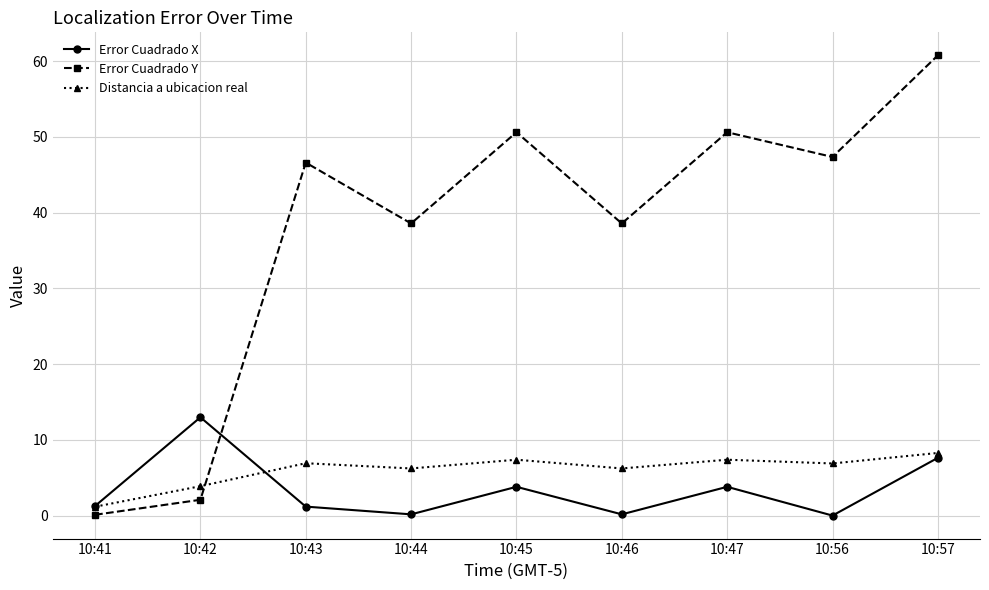

What is the maximum value shown in the chart?

60.8